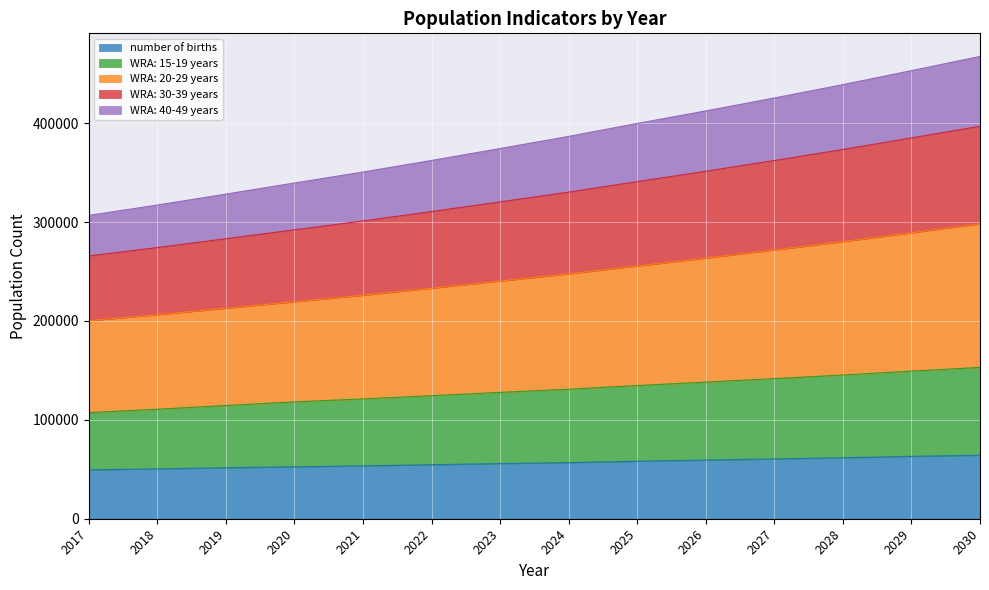

What is the minimum value for number of births?

49472.3